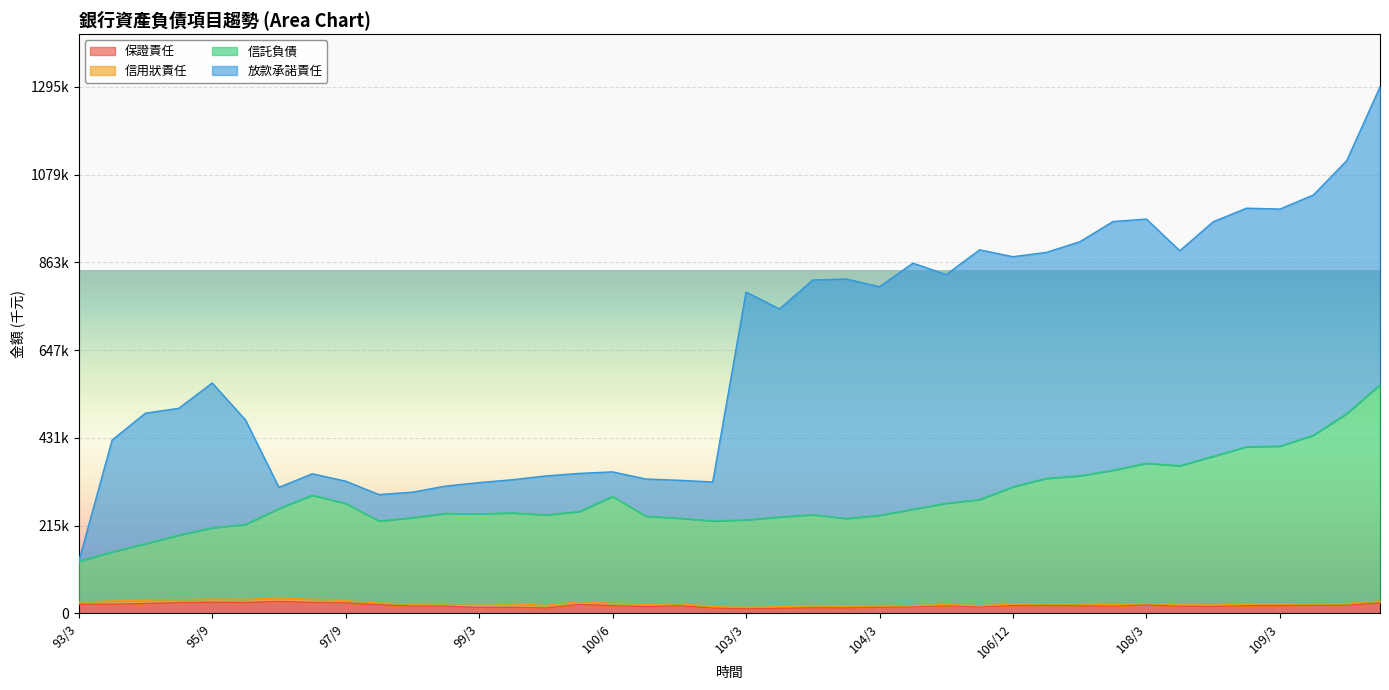

What is the label of the 19th point from the right?

103/6